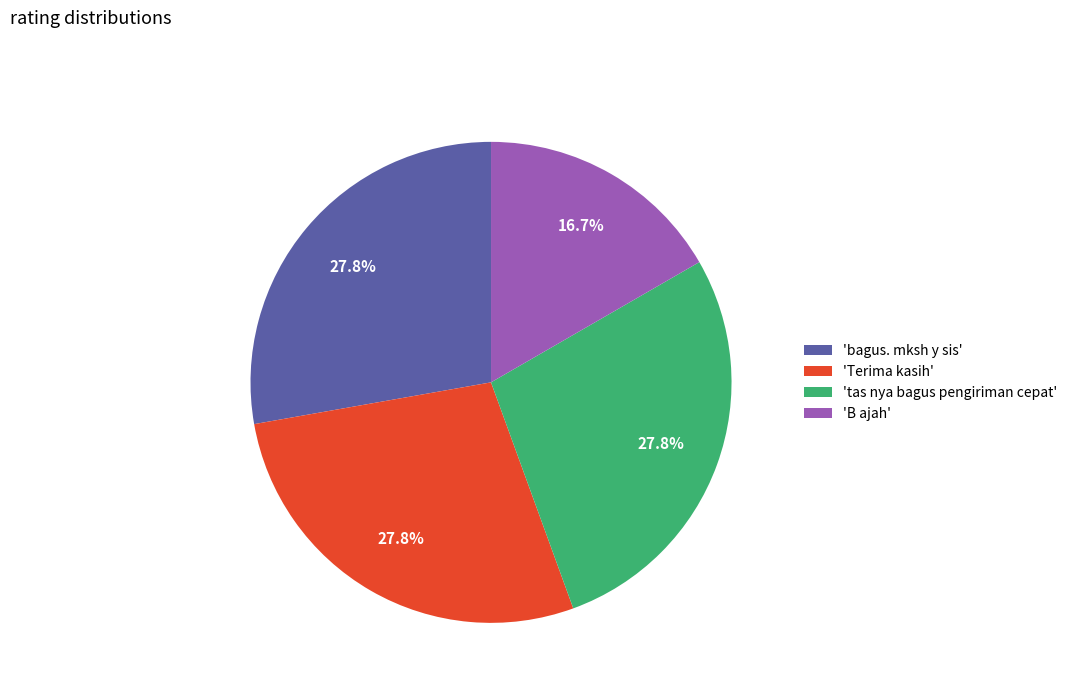

Which category has the smallest portion of the pie?

'B ajah'